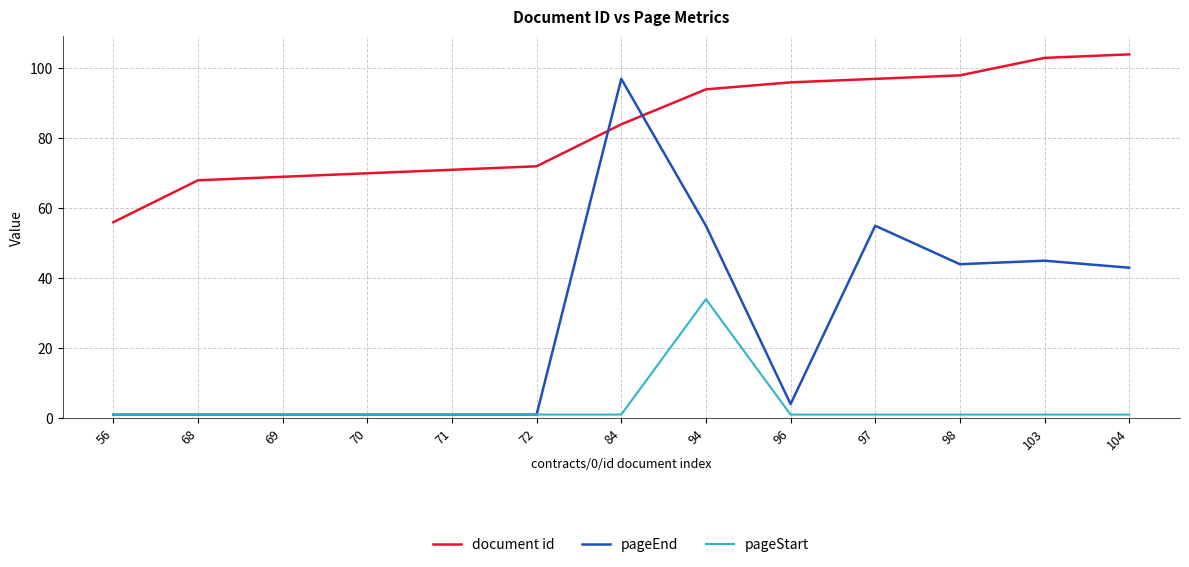

Which series has the widest spread of values?

pageEnd